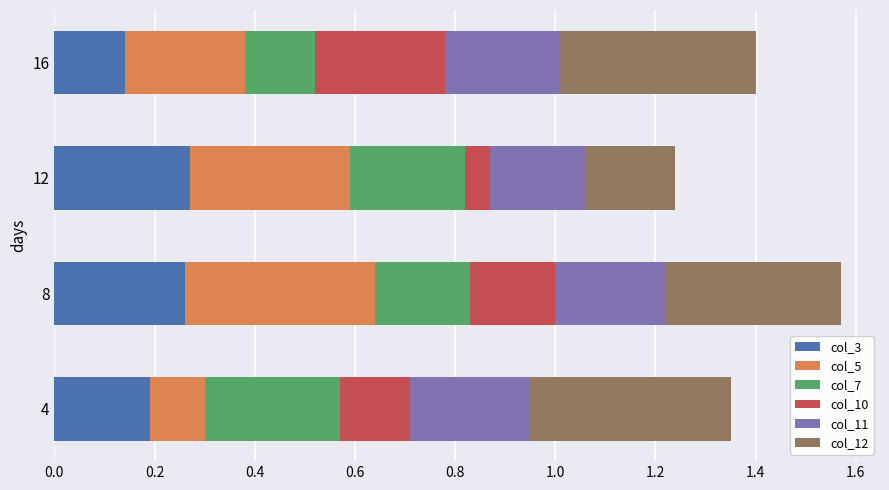

What is the total value across all series at 8?

1.6